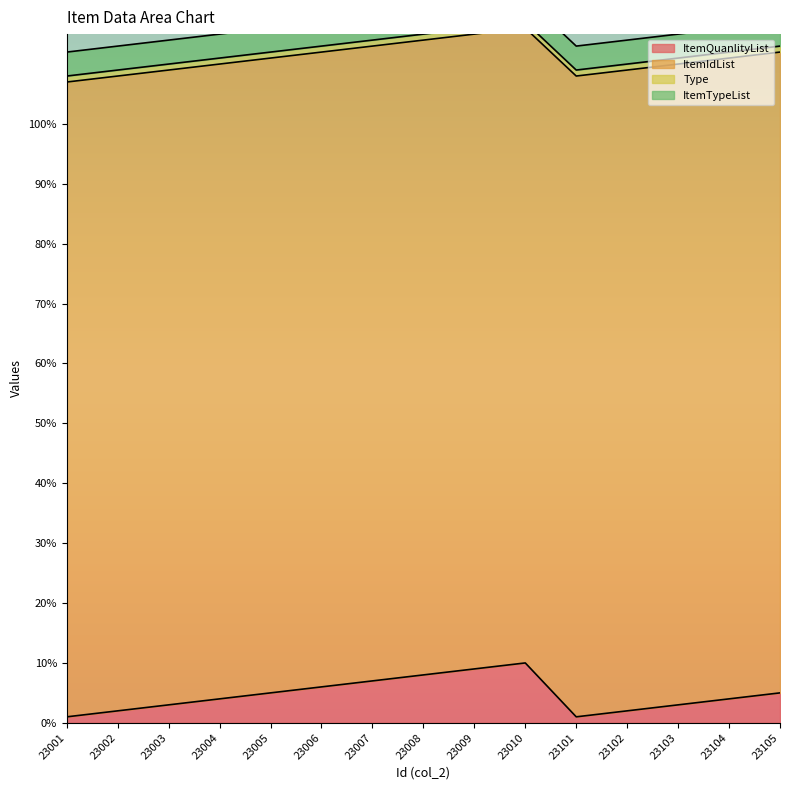

What is the maximum value for Type?

1